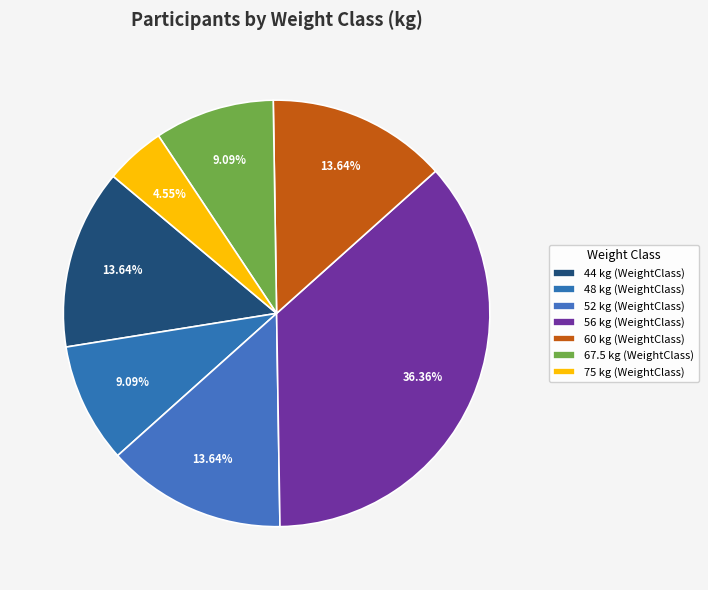

What percentage do 48 and 75 together represent?

13.6%